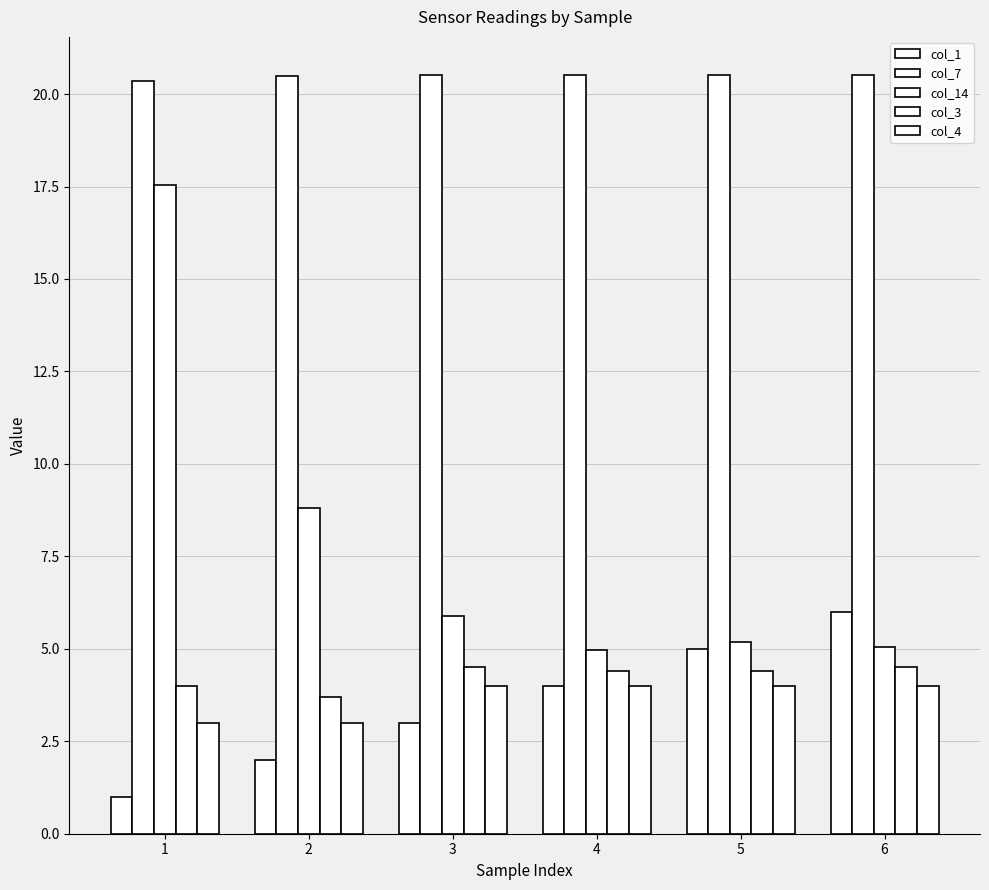

The col_1 series shows 0.3 at 1. True or false?

False